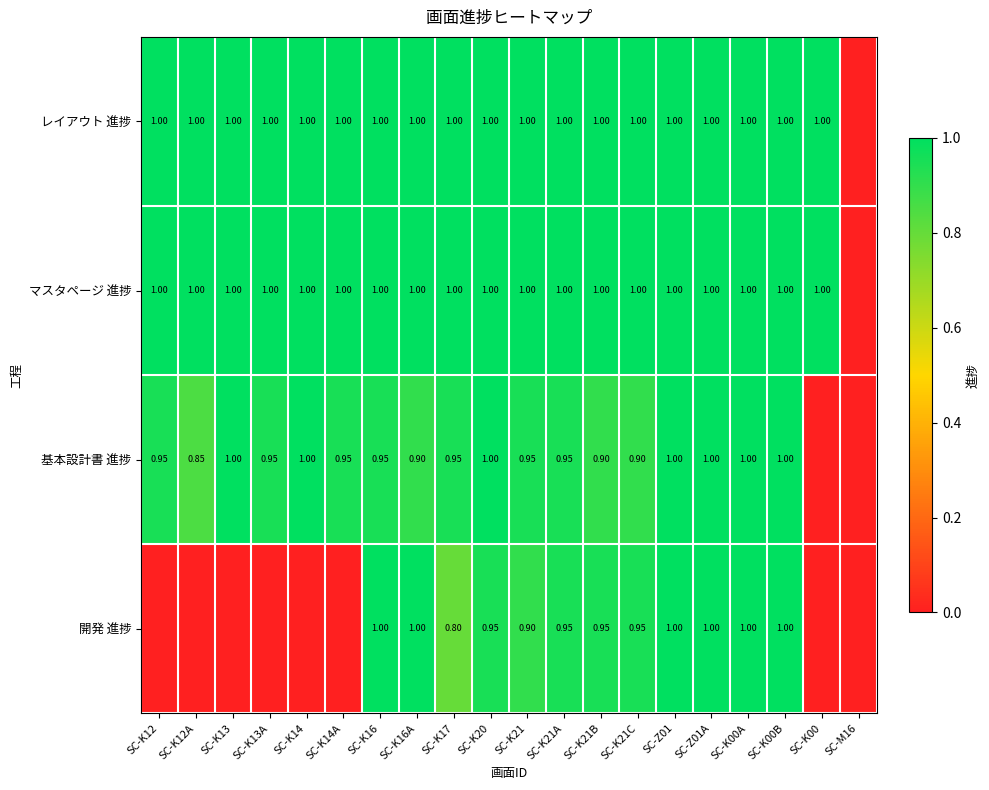

Is the value of マスタページ 進捗 at SC-K21 greater than the value of 基本設計書 進捗 at SC-K16?

Yes